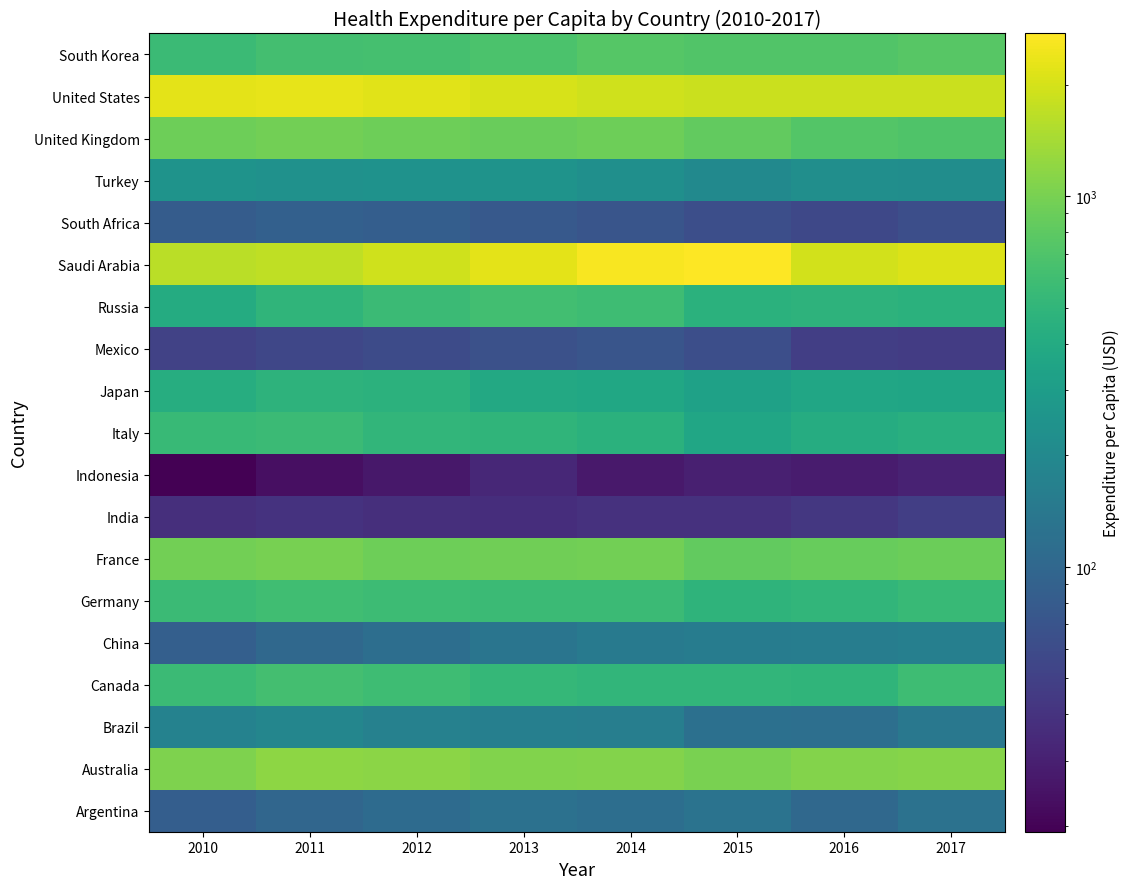

Which category has the highest value across all series?

2015